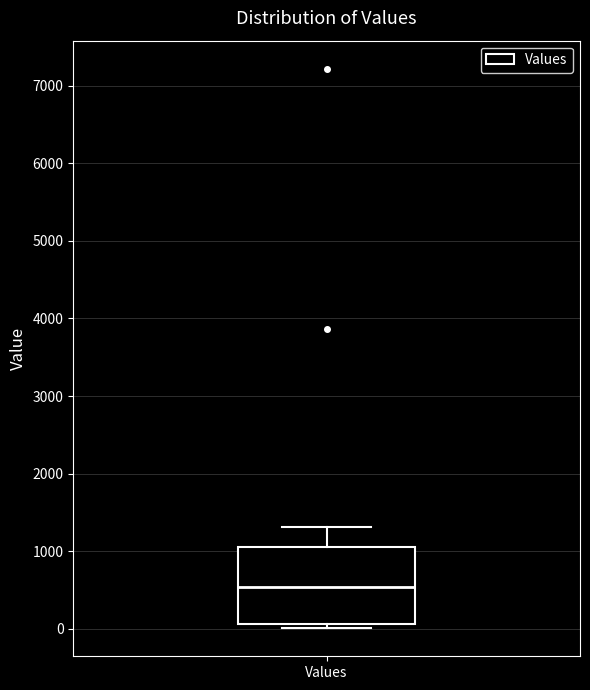

Read this box plot against the y-axis: the position of the median line, the range covered by the box, and the ends of both whiskers. The values are not printed on the chart, so give them approximately, as read against the axis.

median 500, box 100 to 1100, whiskers 0 to 1300